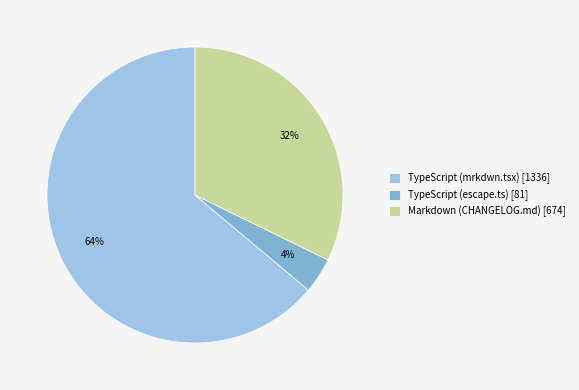

Do TypeScript (mrkdwn.tsx) [1336] and TypeScript (escape.ts) [81] together represent more than half of the pie?

Yes